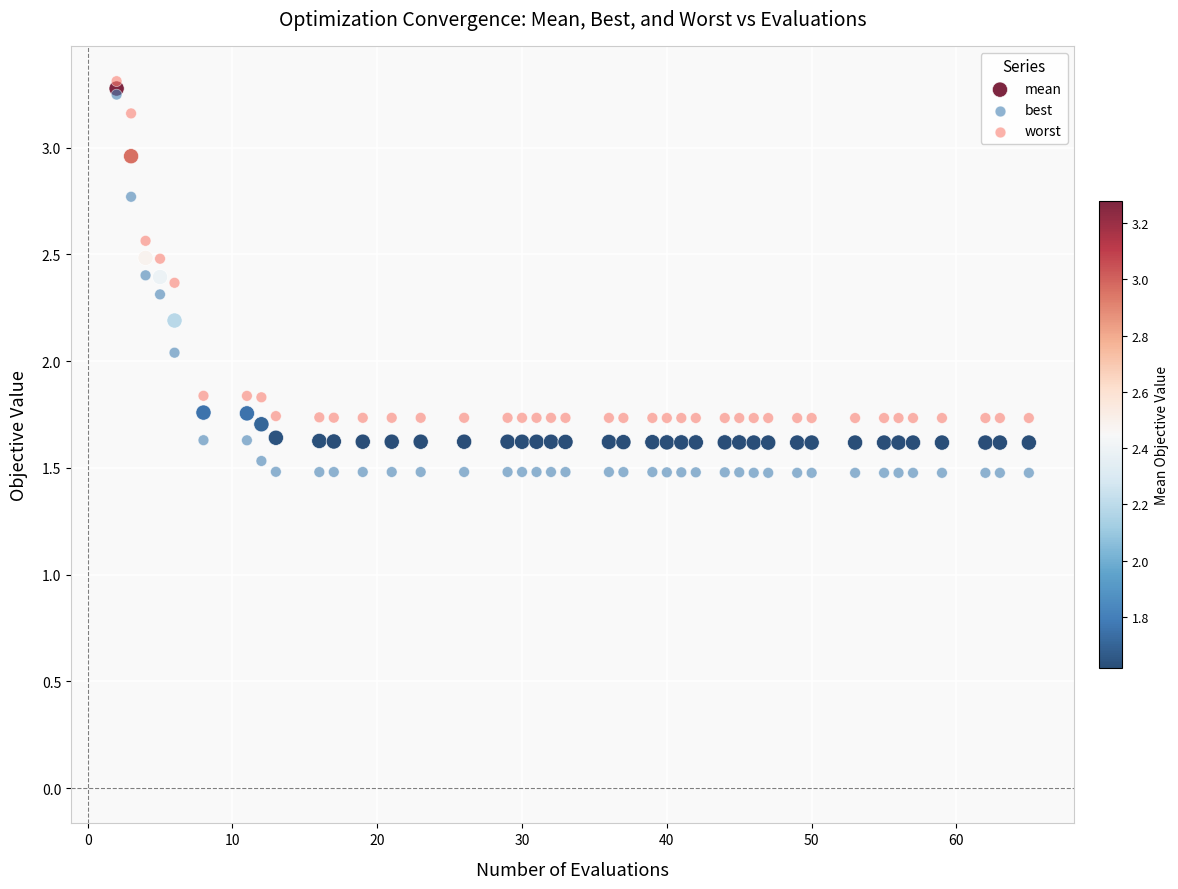

In the mean series, what Y value is closest to 2?

2.2